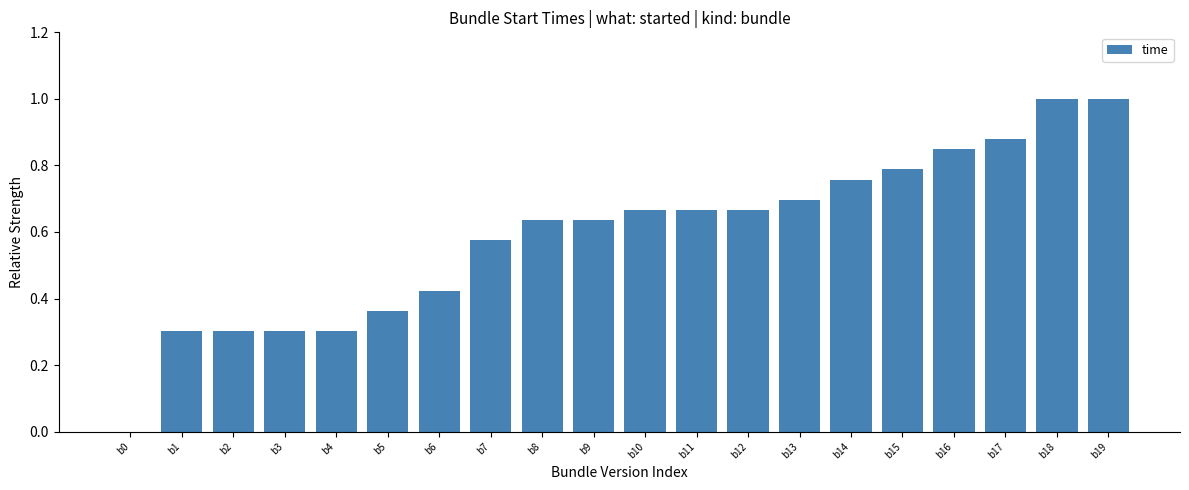

What is the sum of all values?

11.8